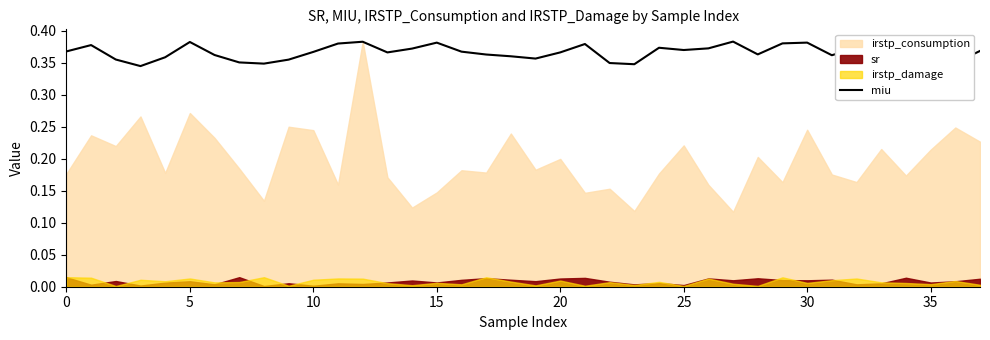

The value at 11 is 0.4. True or false?

True